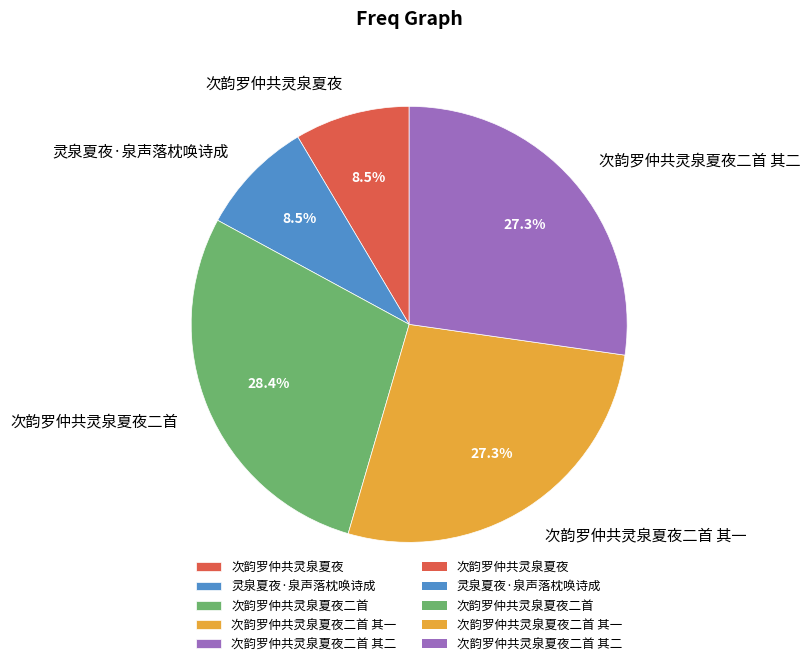

Which has a higher value, 次韵罗仲共灵泉夏夜二首 其二 or 灵泉夏夜·泉声落枕唤诗成?

次韵罗仲共灵泉夏夜二首 其二